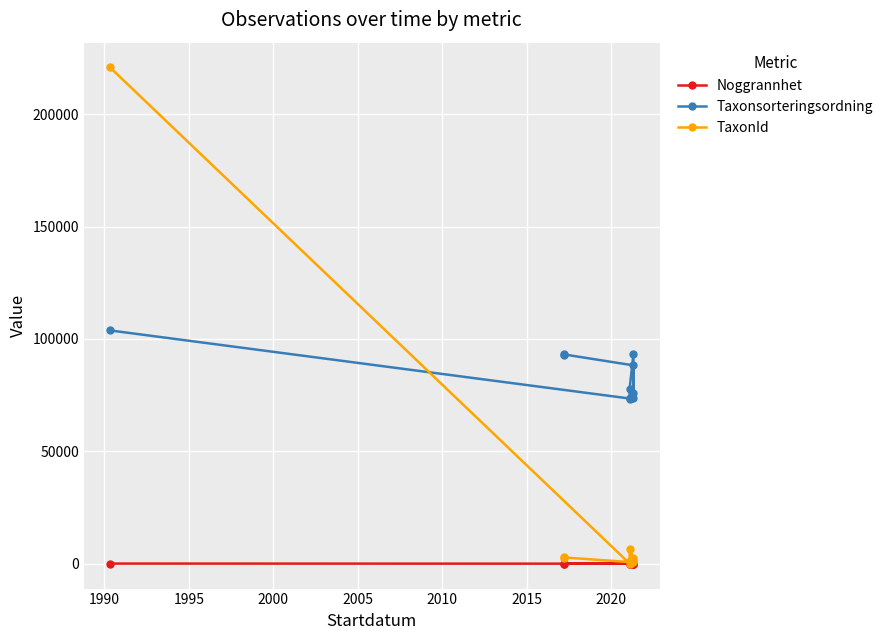

What is the sum of all Noggrannhet values?

315